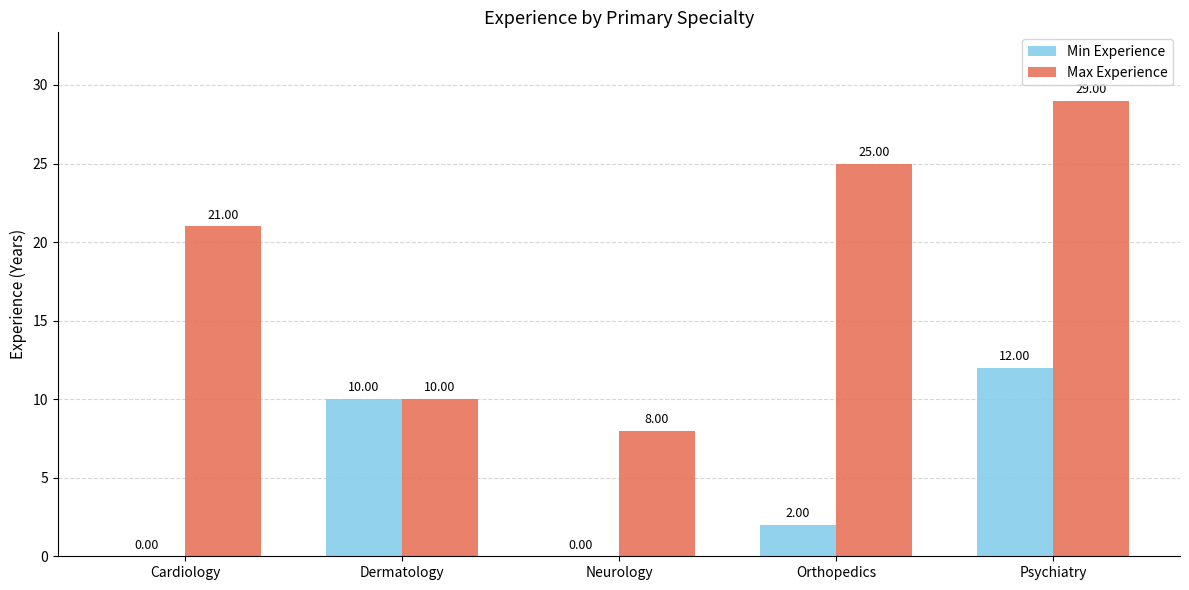

Reading right to left, transcribe all the data shown in this chart.

Min Experience: Psychiatry=12	Orthopedics=2	Neurology=0	Dermatology=10	Cardiology=0
Max Experience: Psychiatry=29	Orthopedics=25	Neurology=8	Dermatology=10	Cardiology=21